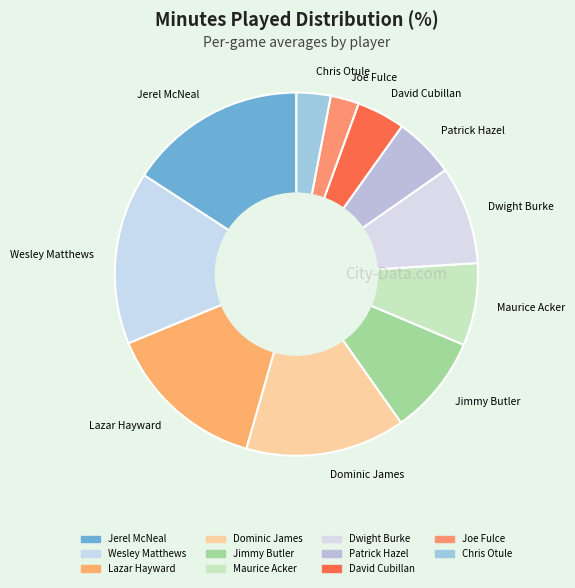

How many segments does this pie chart have?

11